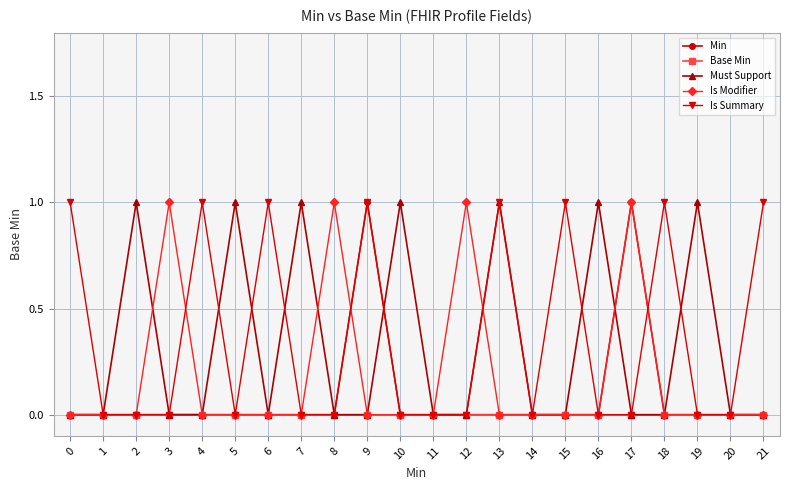

True or false: Min has a value of 0 at 13.

True